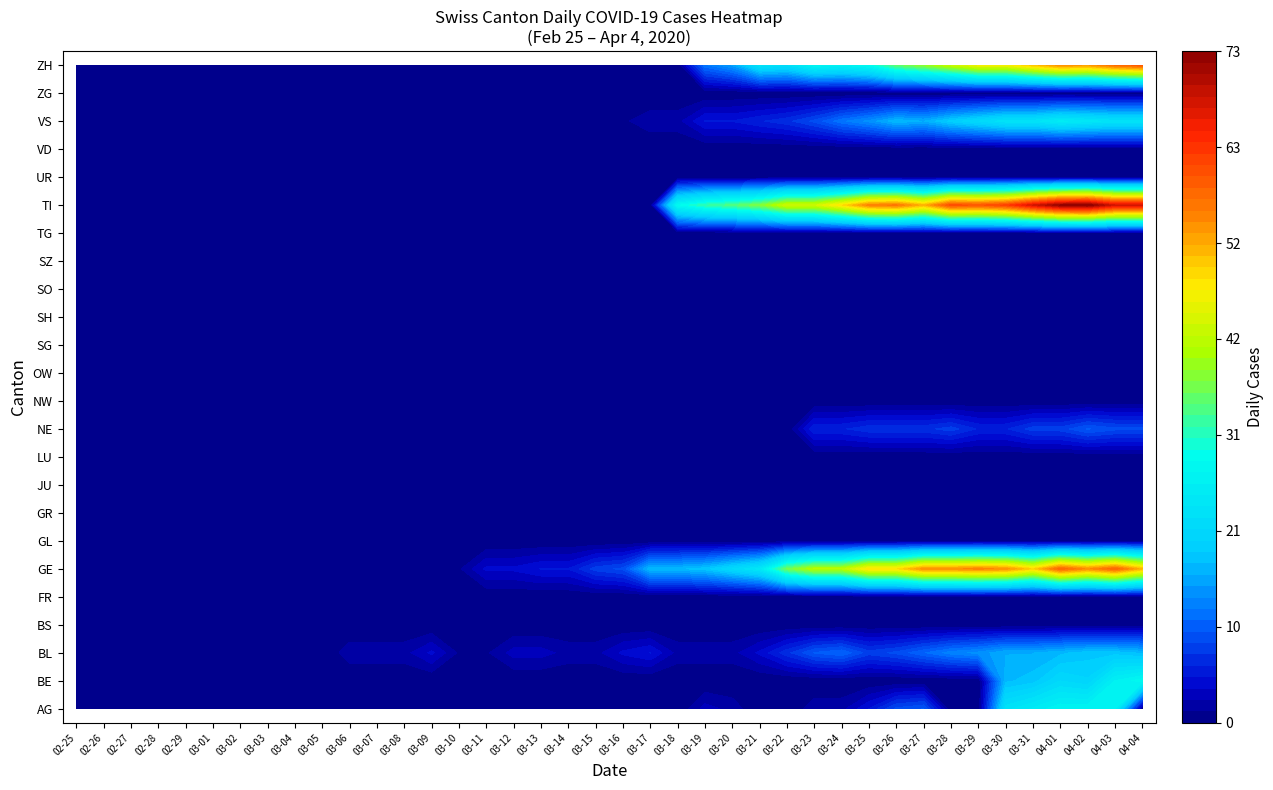

Rank the series by their maximum value, from lowest to highest.

BS, FR, GL, GR, JU, LU, NW, OW, SG, SH, SO, SZ, TG, UR, VD, ZG, NE, BL, VS, AG, BE, GE, ZH, TI